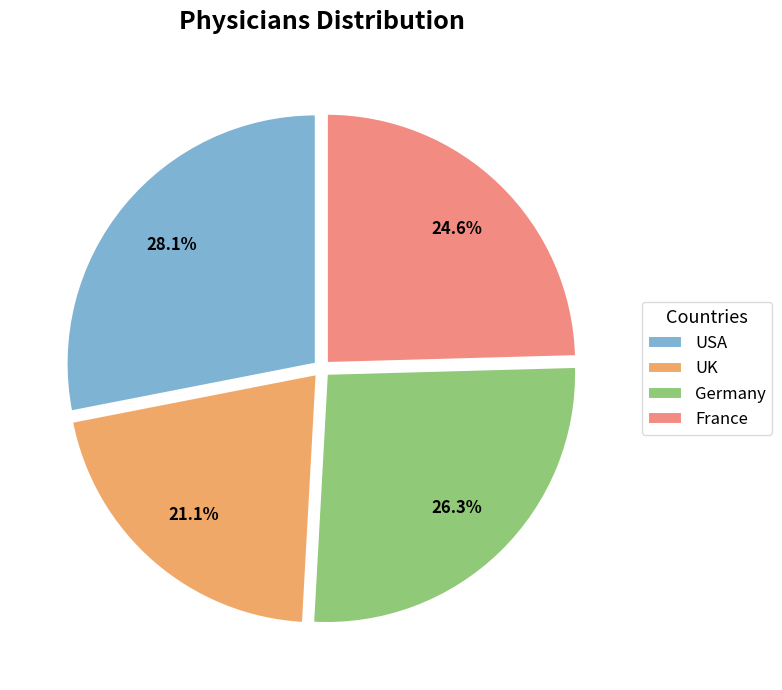

Approximately how many times larger is the value at Germany compared to USA?

0.9